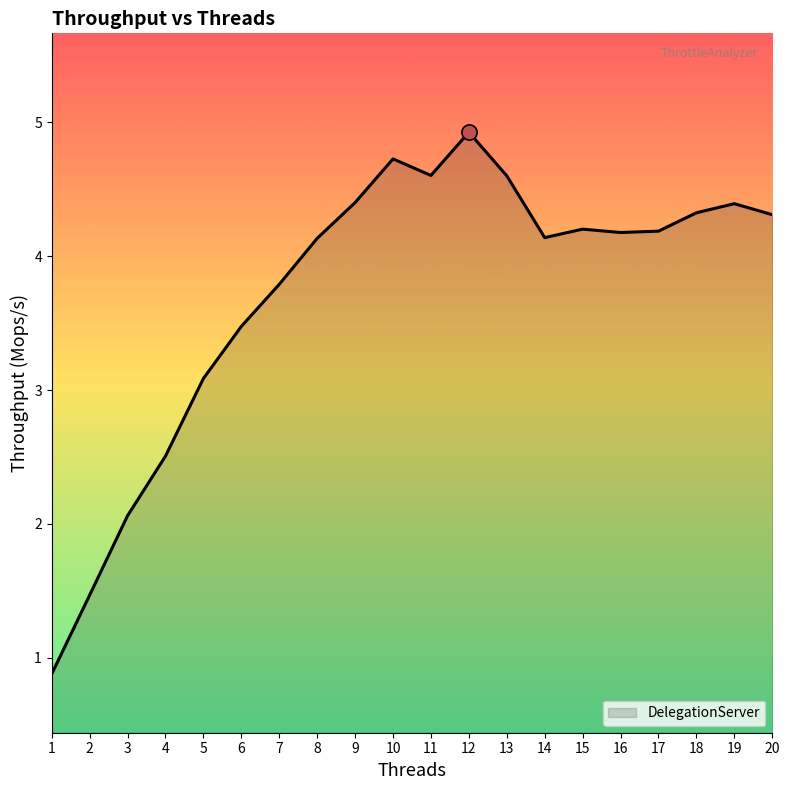

What is the change in value from 4 to 9?

+1.9